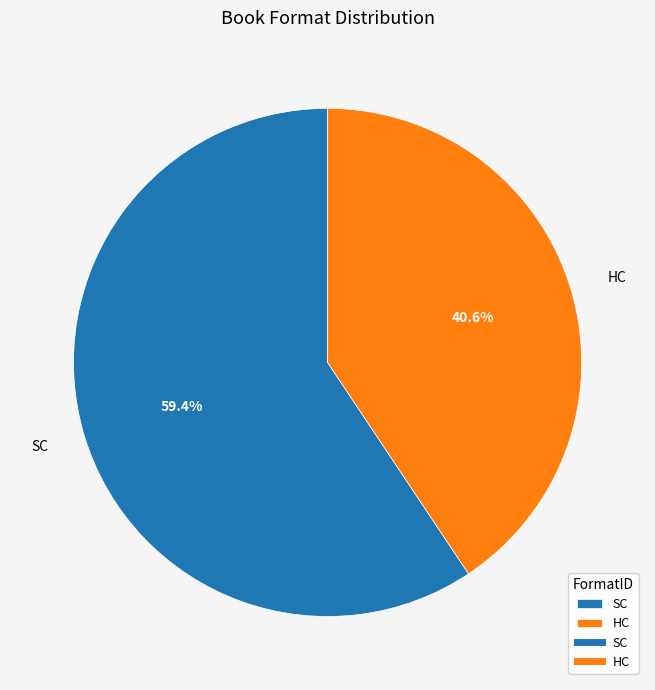

Approximately how many times larger is the value at HC compared to SC?

0.7